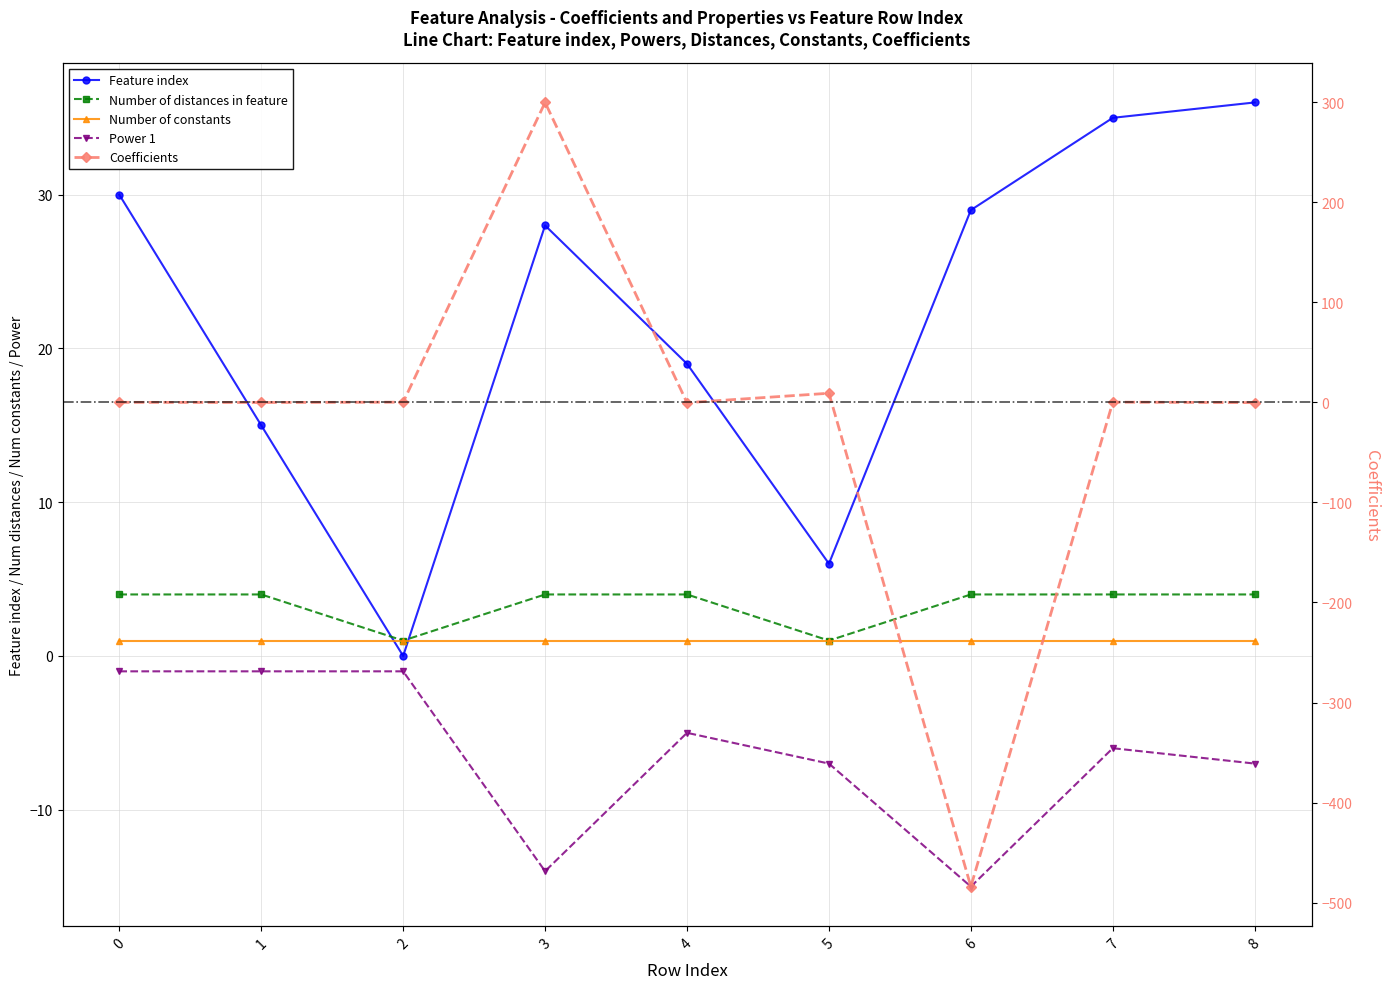

What is the difference between the maximum and second lowest values in the Power 1 series?

13.0